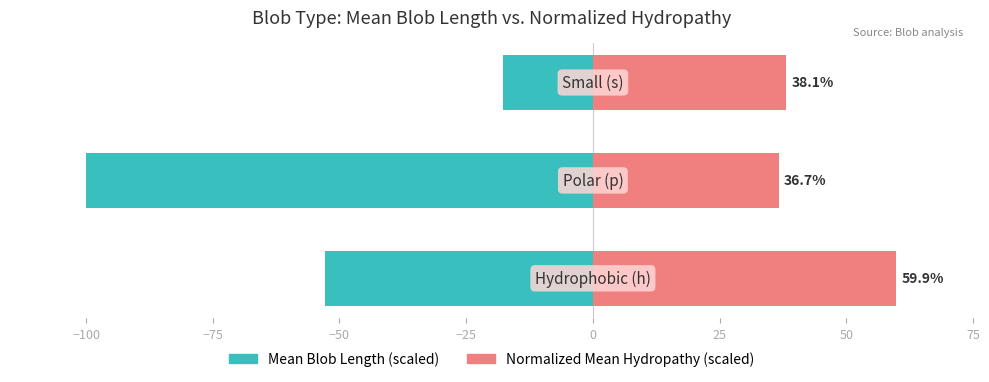

What is the maximum value for Mean Blob Length (scaled)?

-17.6